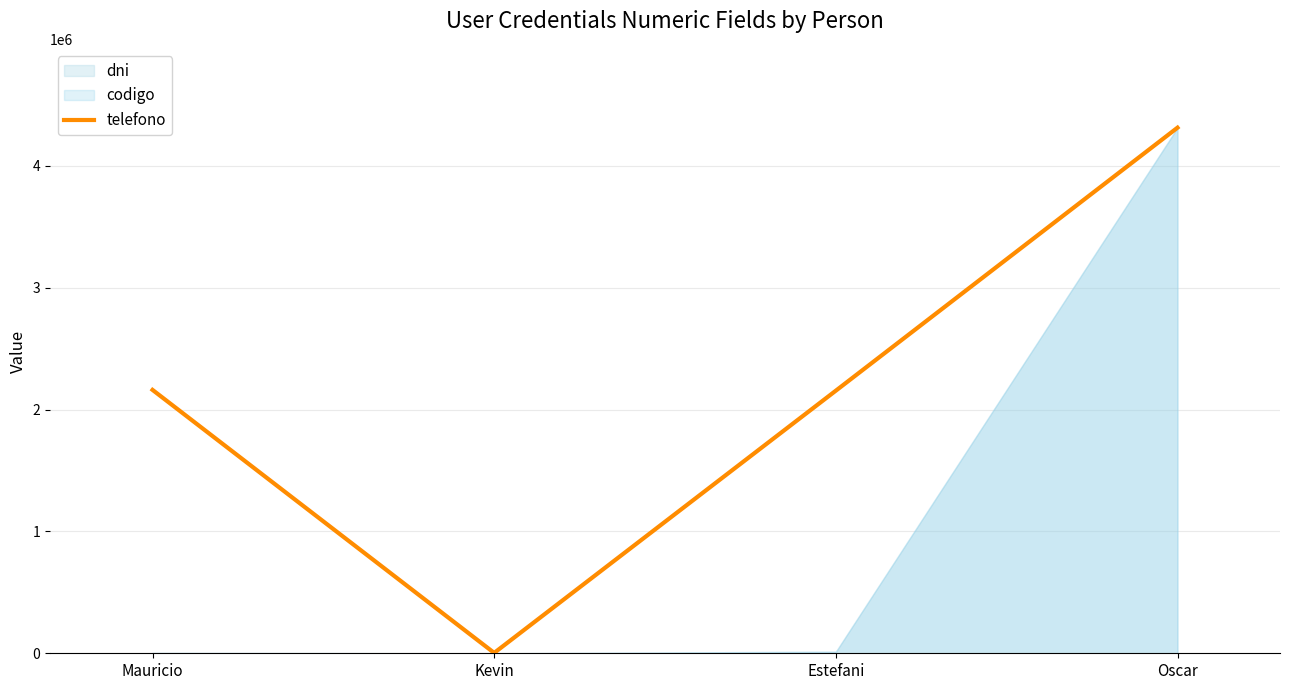

What position from the right is Estefani?

2